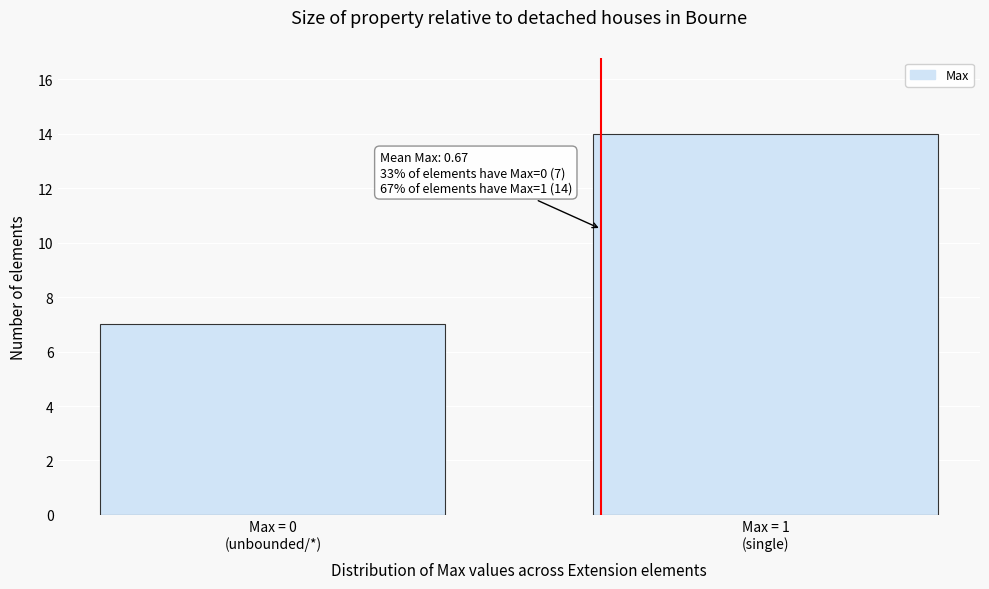

Reading left to right, extract all data points from this chart.

7	14